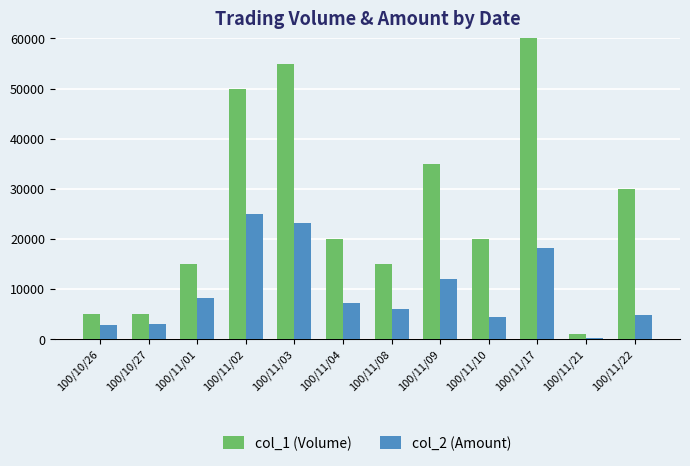

What are all the series names shown in the legend?

col_1 (Volume), col_2 (Amount)